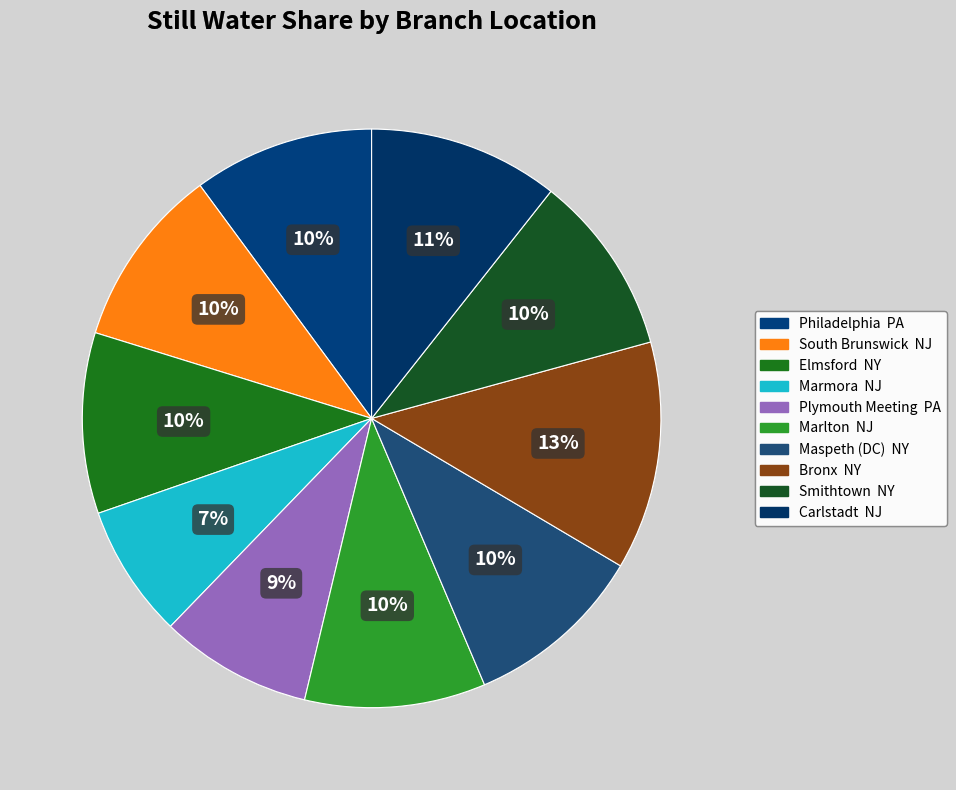

Is there any slice that represents more than half of the pie?

No